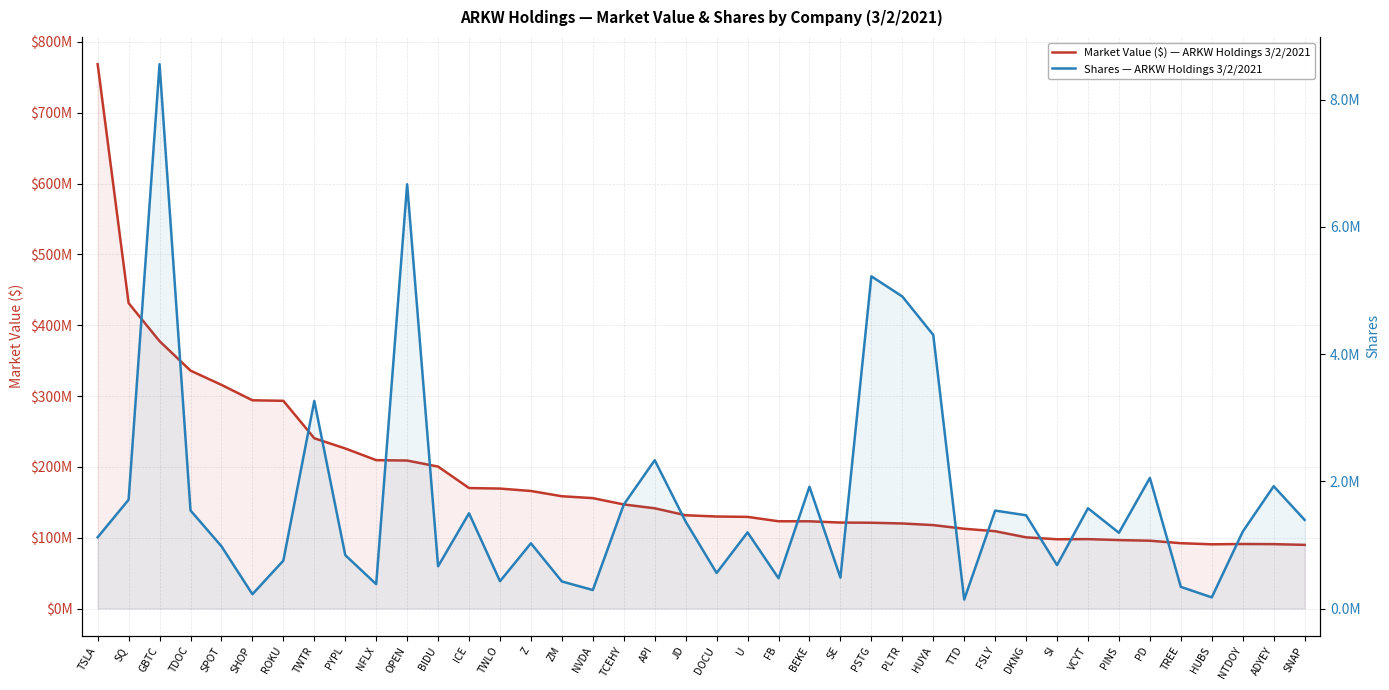

In Market Value ($) — ARKW Holdings 3/2/2021, how many points are lower than both neighbors (excluding endpoints)?

2